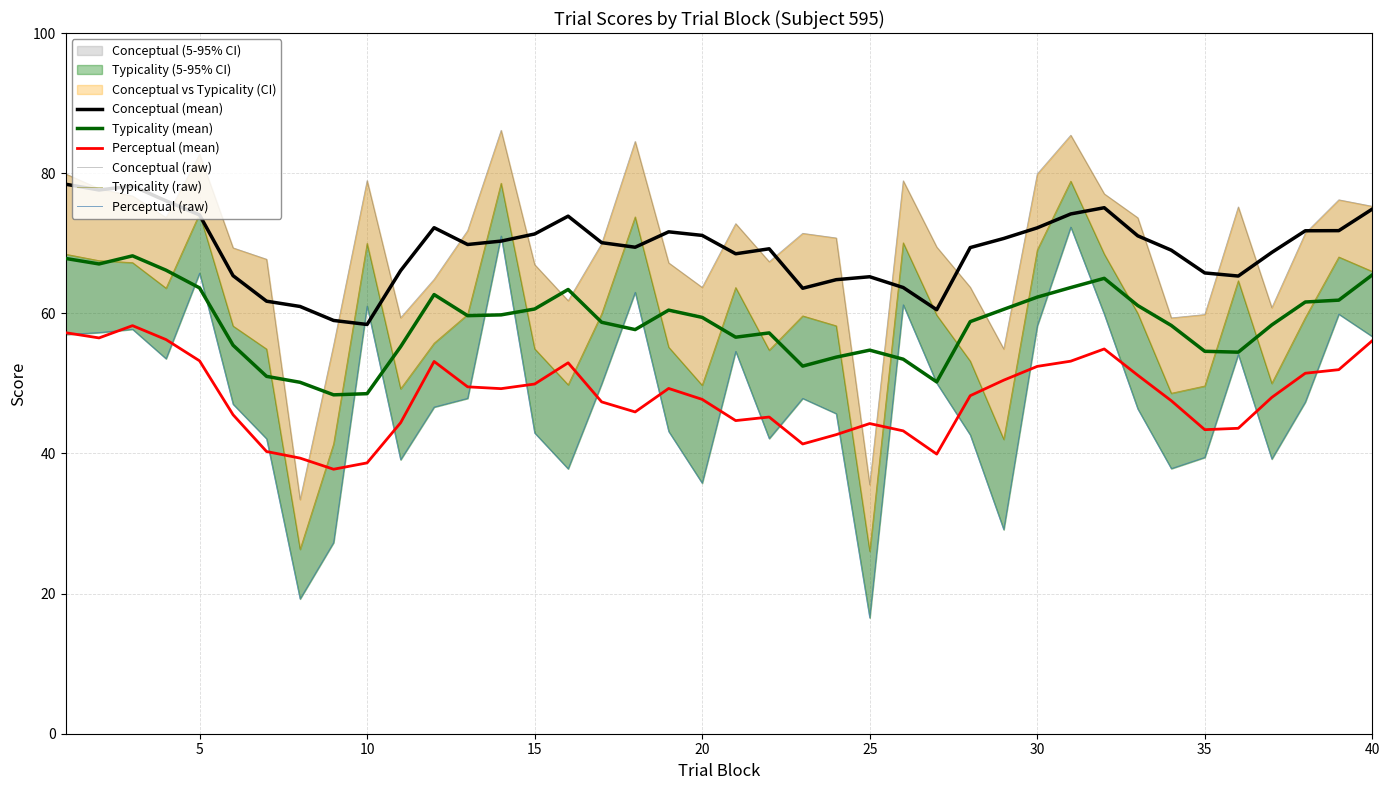

What is the minimum value for Typicality (mean)?

48.4